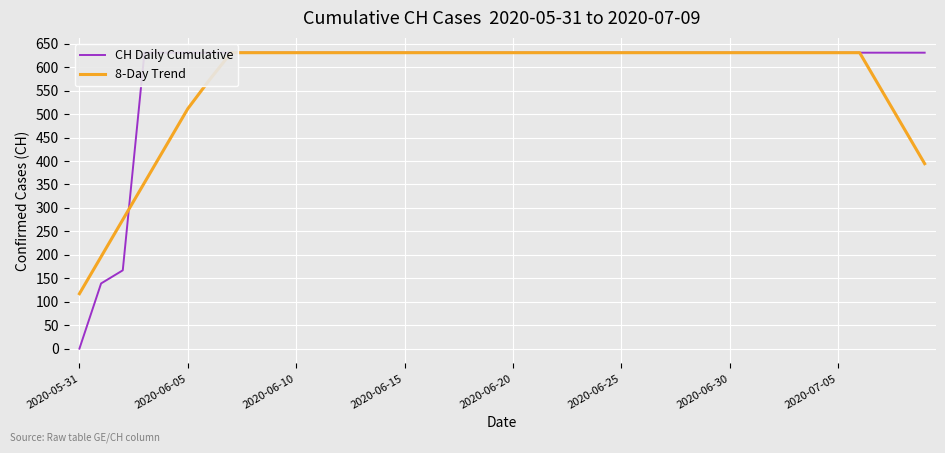

True or false: 8-Day Trend and CH Daily Cumulative cross at least once.

True